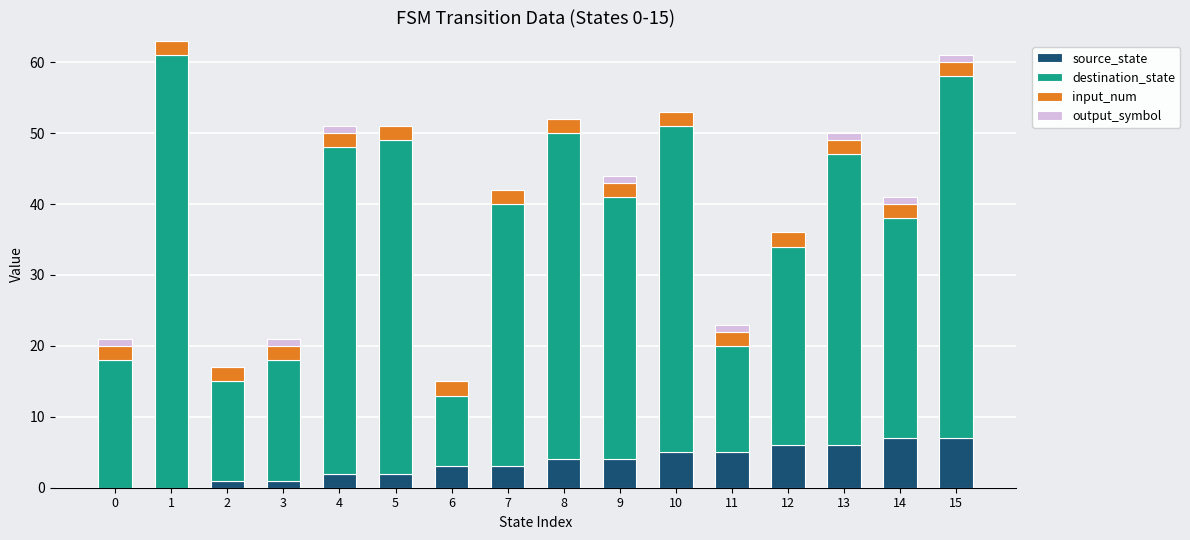

What is the total value across all series at 8?

52